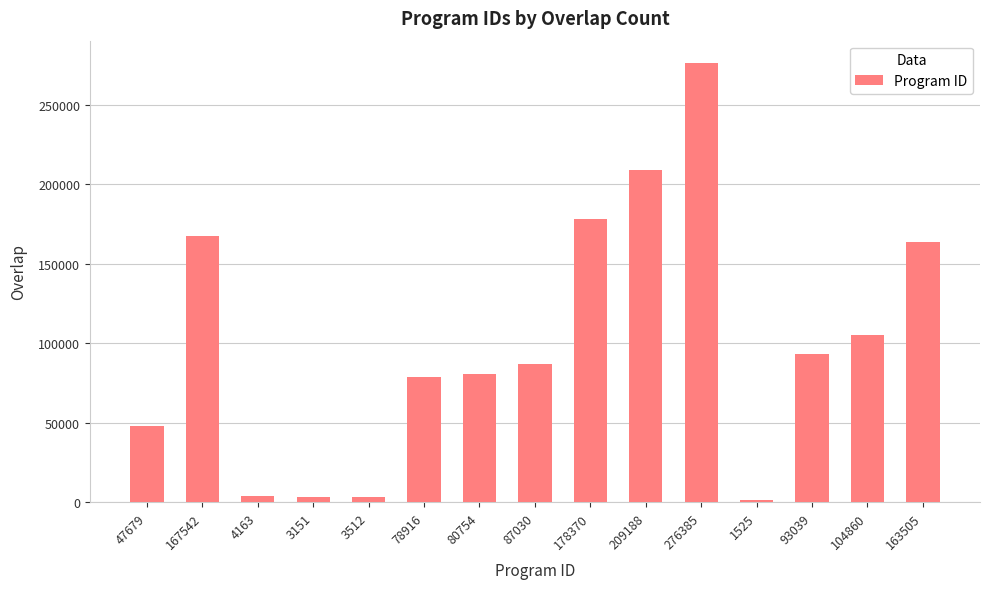

Which category has the highest value across all series?

276385